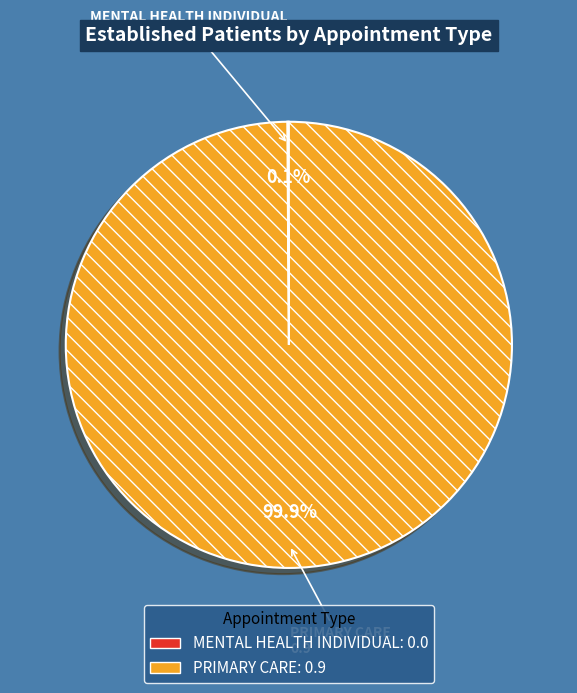

What is the largest slice in the pie chart?

PRIMARY CARE